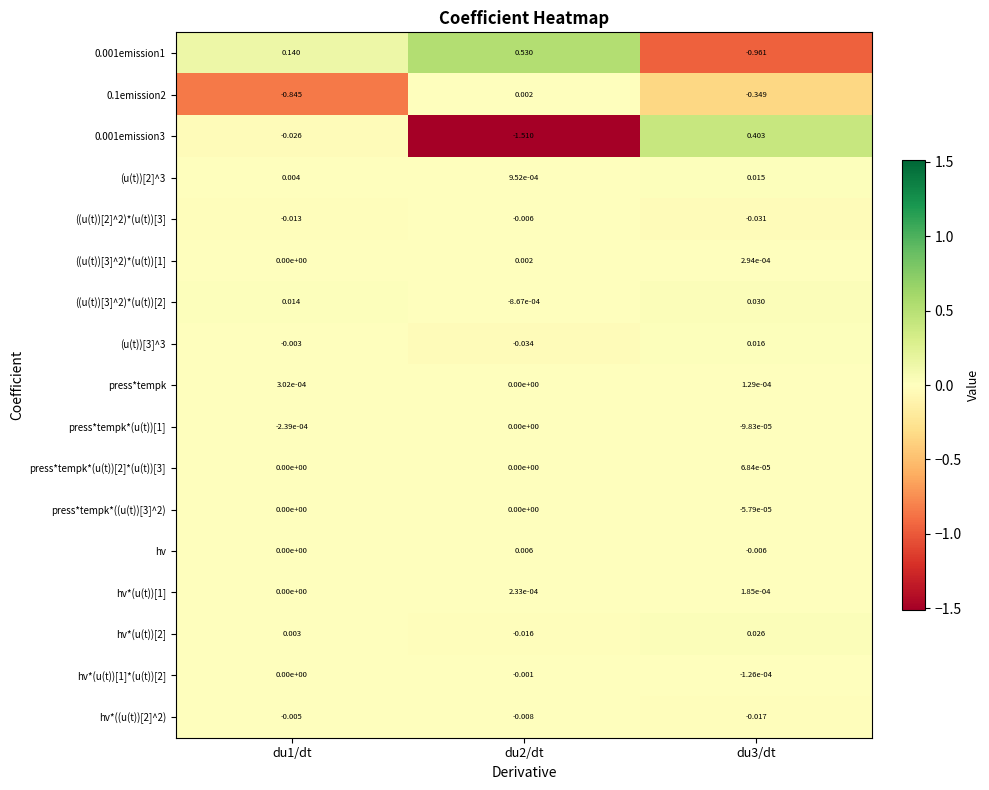

How many values in 0.001emission3 are below zero?

2